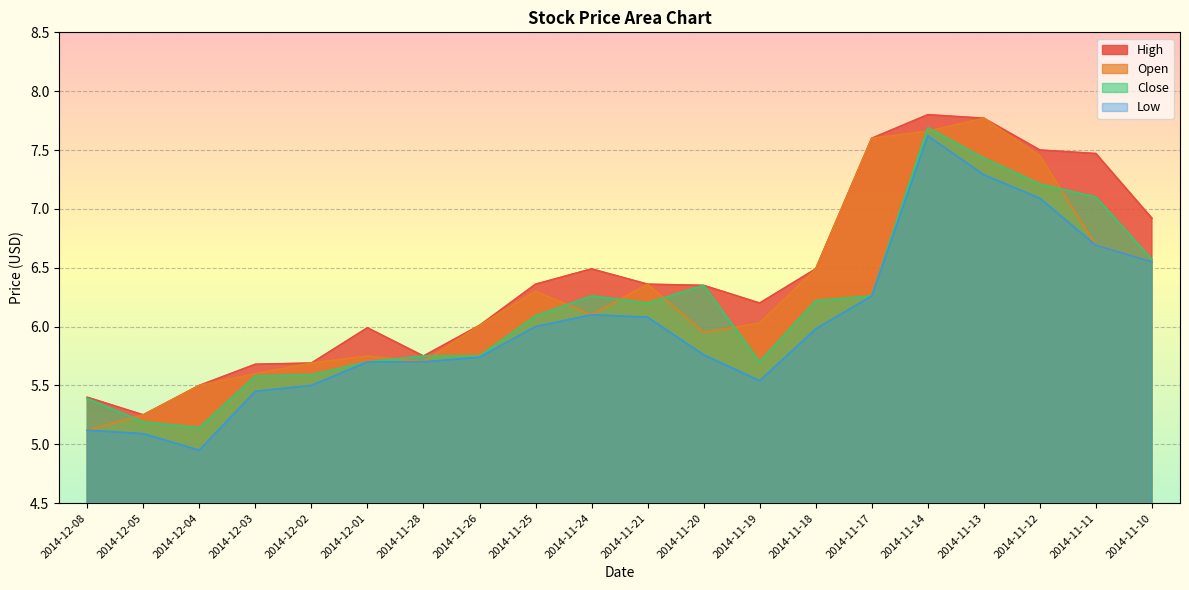

Where is the first local maximum for High?

2014-12-01